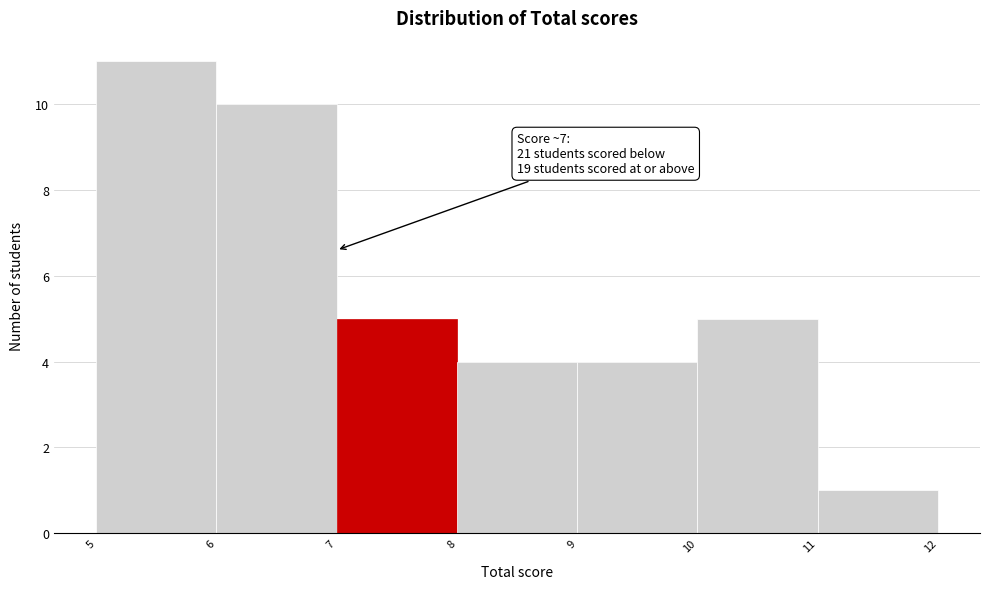

Over which range of the x-axis is the bar tallest?

5 to 6